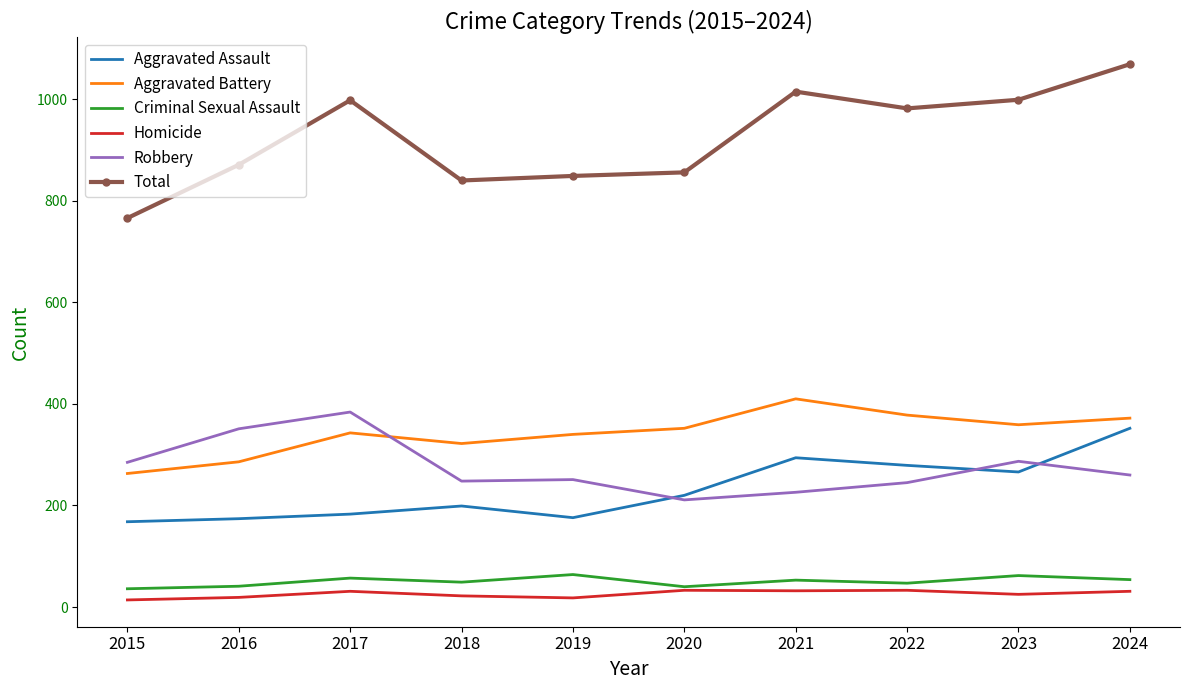

The Aggravated Battery series shows 410 at 2021. True or false?

True